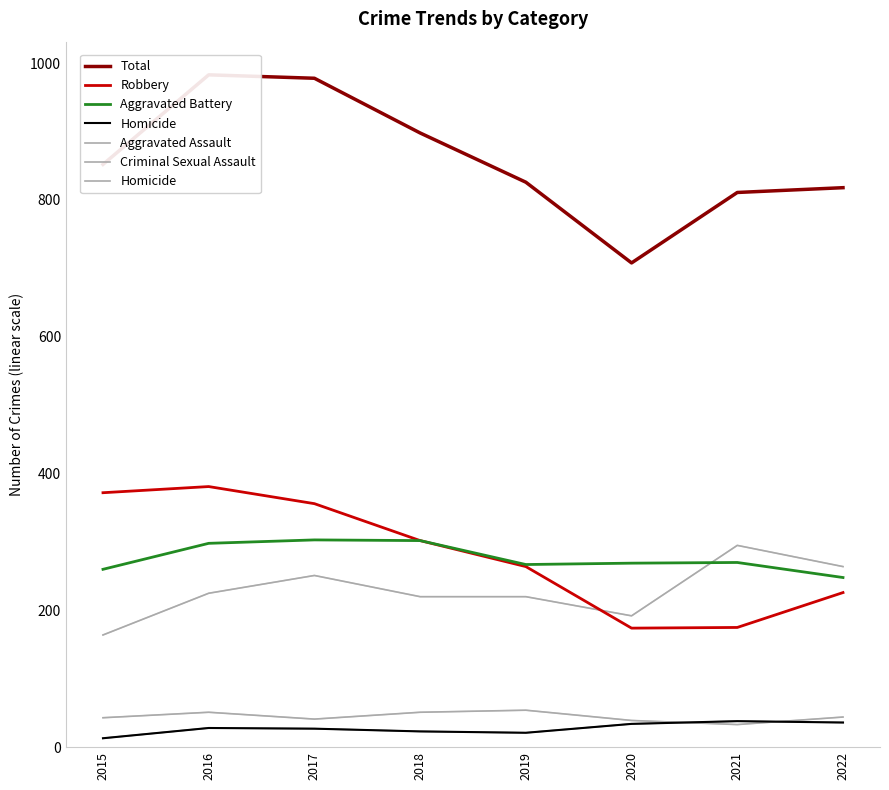

What is the average value of the Criminal Sexual Assault series?

44